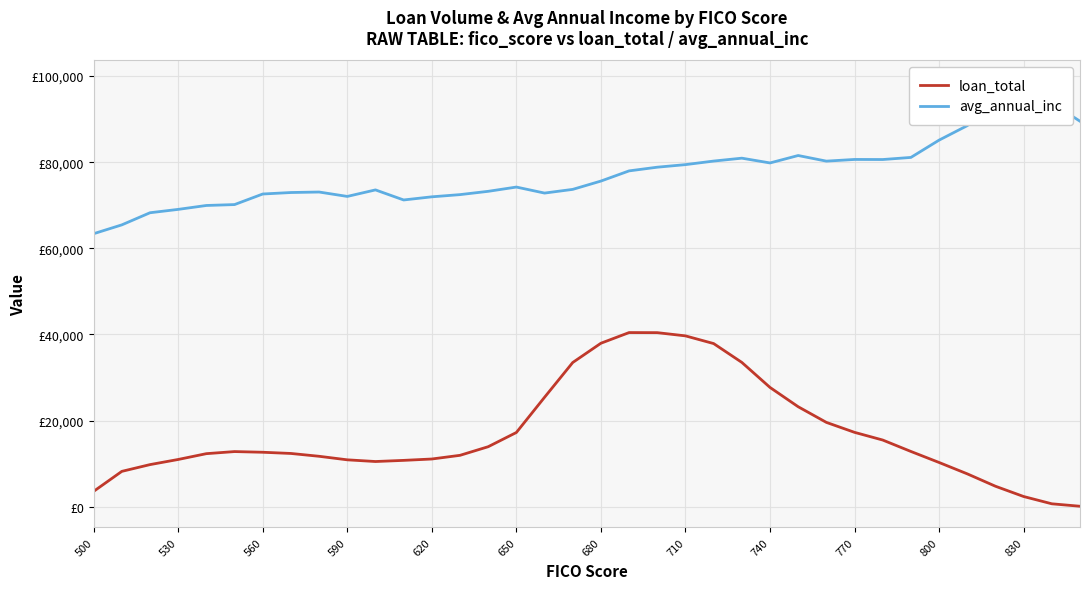

What is the value of the loan_total point at the 11th from the left?

10509.0